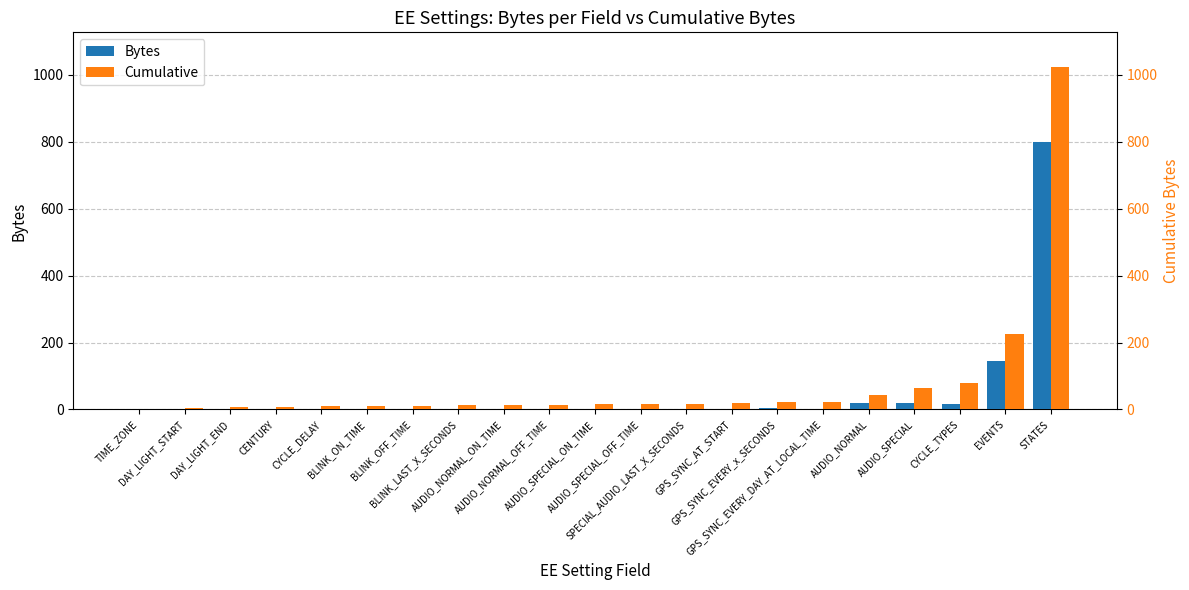

Read the Cumulative value at TIME_ZONE.

2